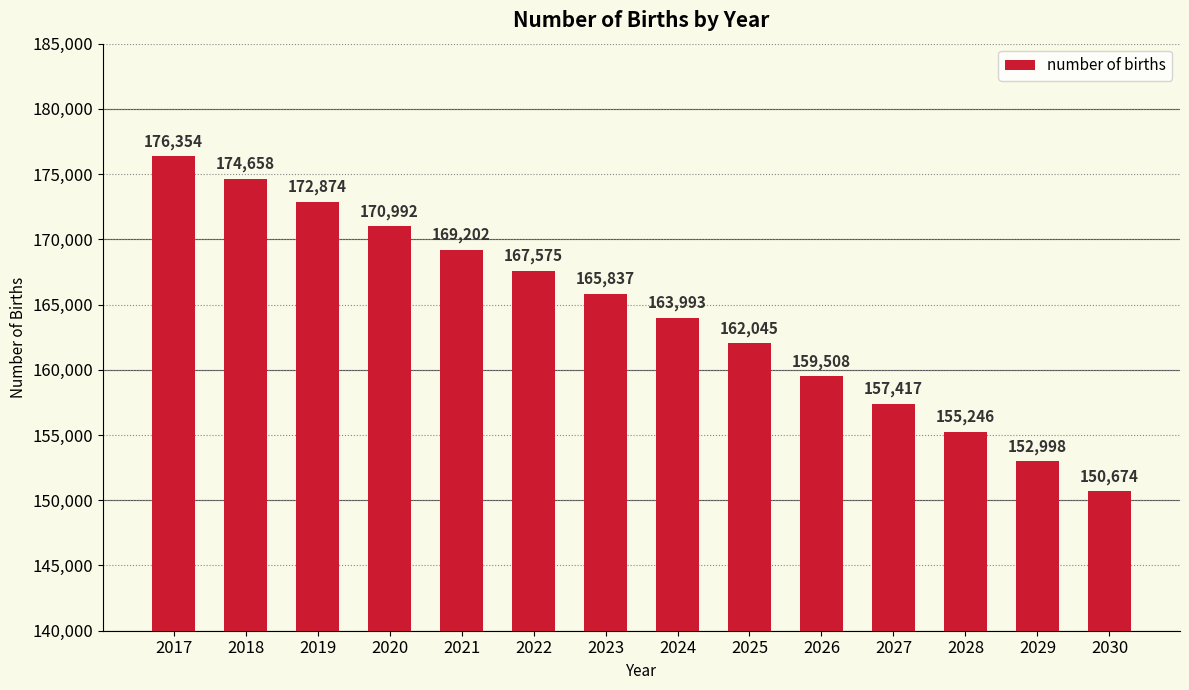

What is the change in value from 2022 to 2024?

-3581.7